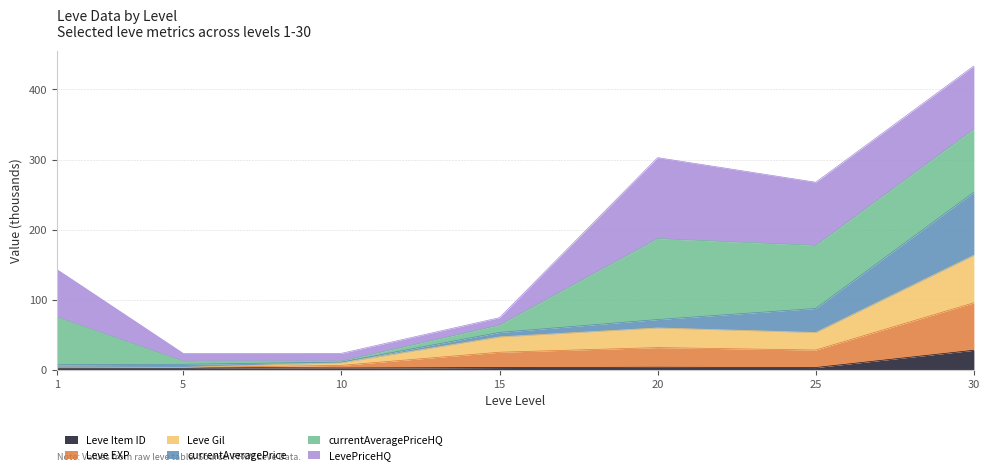

The Leve Gil series shows 3.3 at 1. True or false?

True